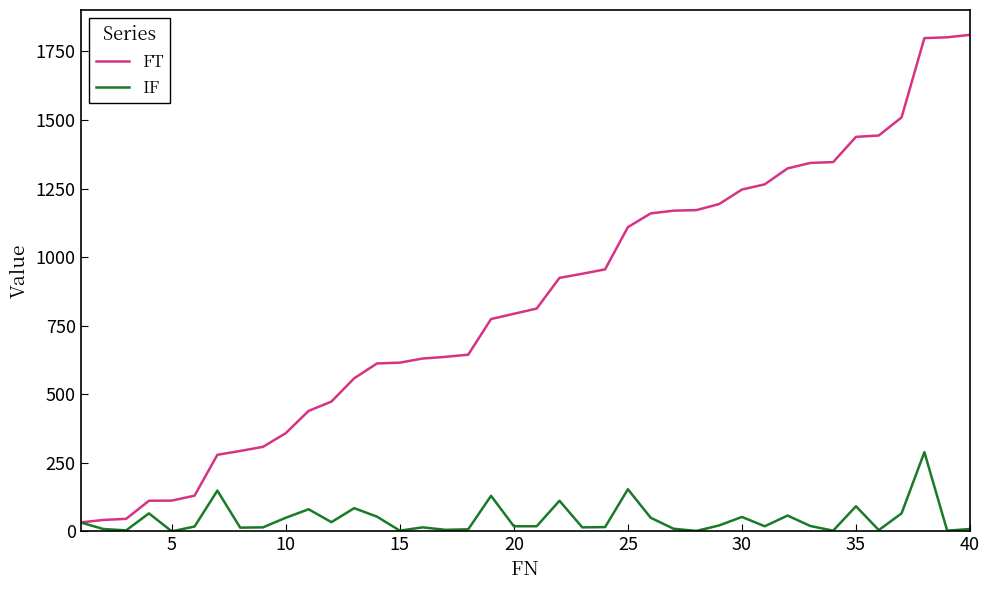

Rank the series by their average value, from lowest to highest.

IF, FT